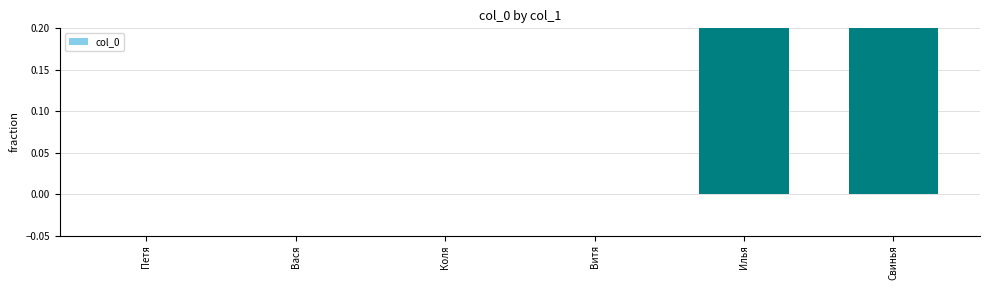

Which has a higher value, Свинья or Илья?

Свинья